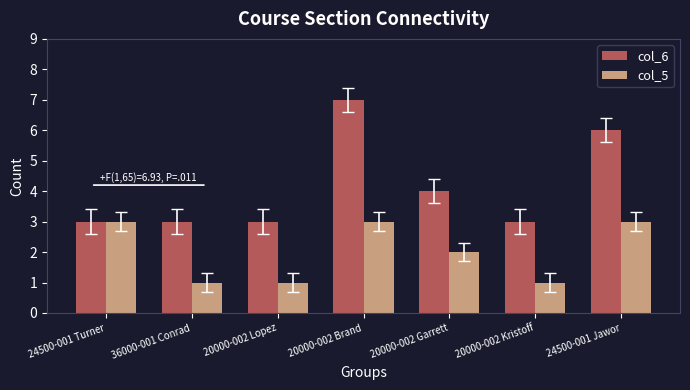

List the series in order of their peak value, highest first.

col_6, col_5